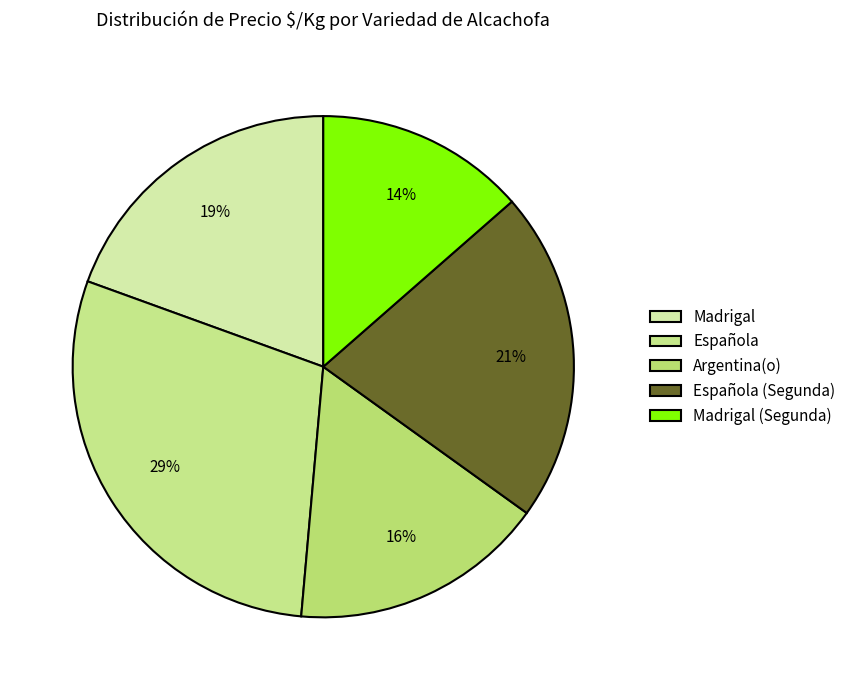

Between Argentina(o) and Madrigal, which is larger?

Madrigal